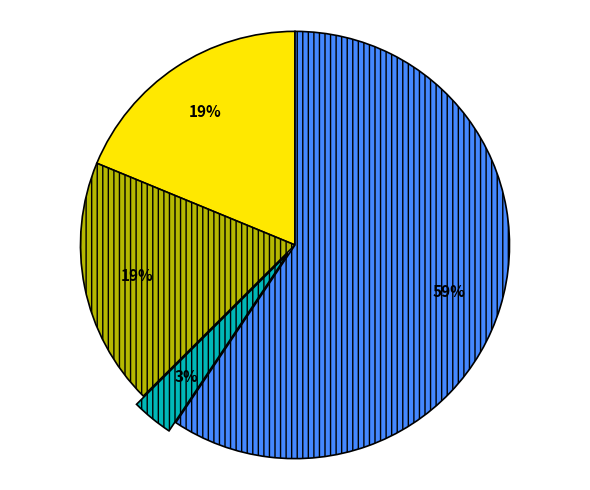

Does any single category account for the majority?

Yes